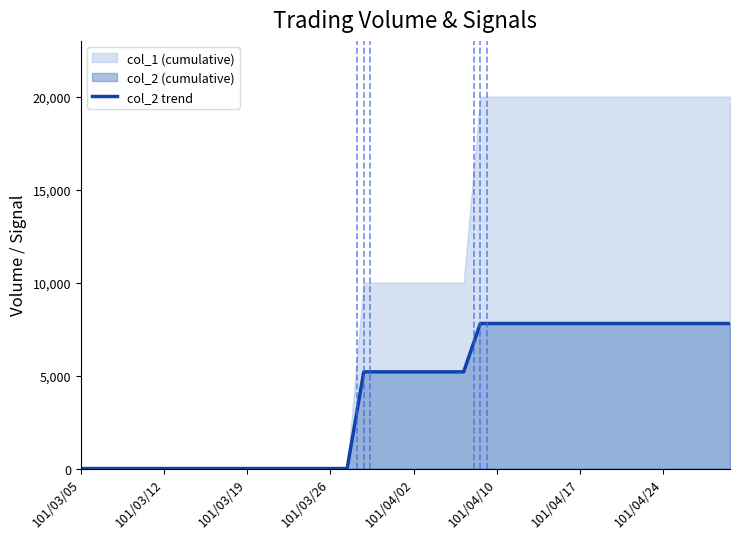

How many lines are shown in the chart?

1